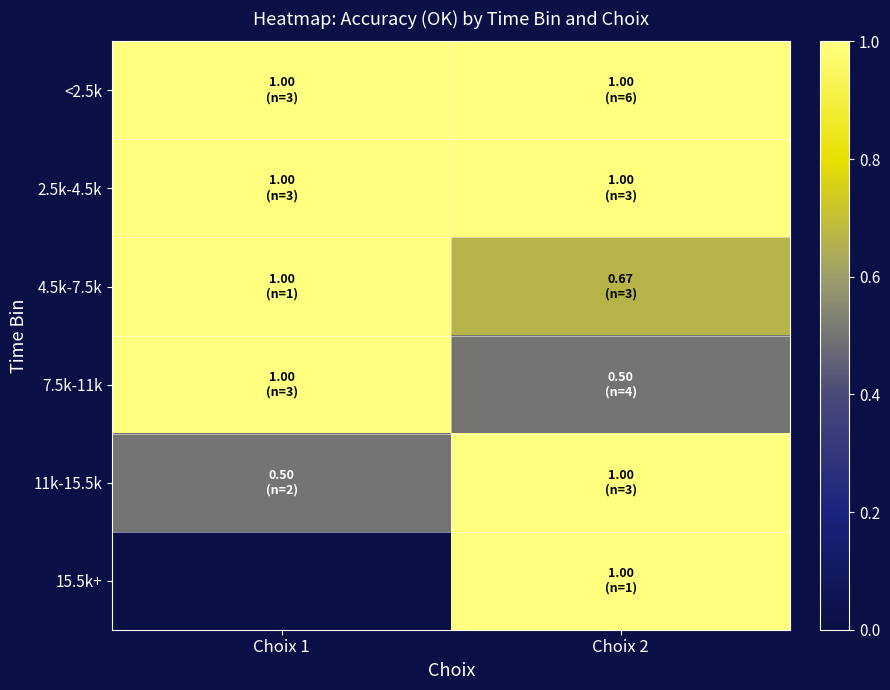

Which series has the widest spread of values?

7.5k-11k